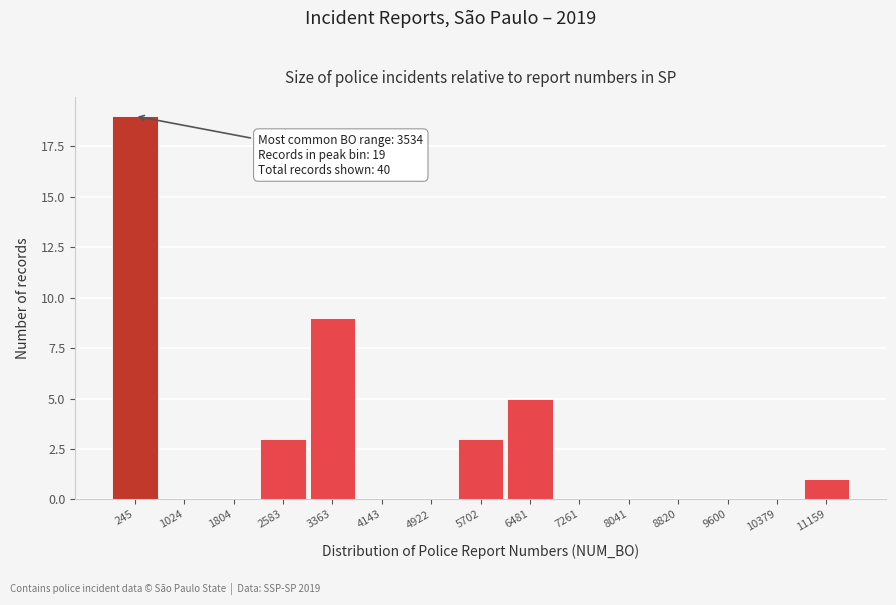

Reading left to right, extract all data points from this chart.

245=19	1024=0	1804=0	2583=3	3363=9	4143=0	4922=0	5702=3	6481=5	7261=0	8041=0	8820=0	9600=0	10379=0	11159=1